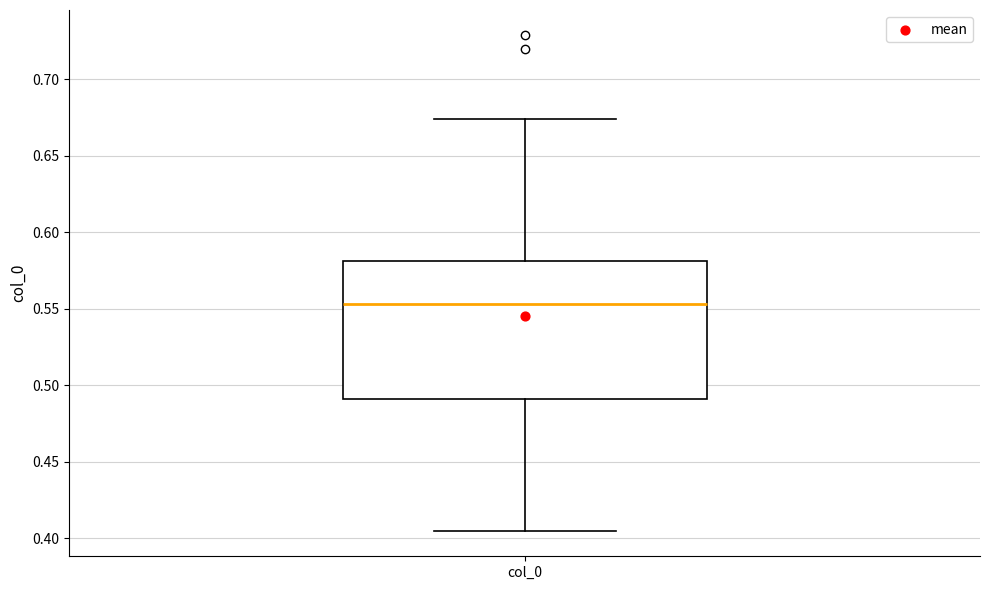

Read this box plot against the y-axis: the position of the median line, the range covered by the box, and the ends of both whiskers. The values are not printed on the chart, so give them approximately, as read against the axis.

median 0.555, box 0.490 to 0.580, whiskers 0.405 to 0.675